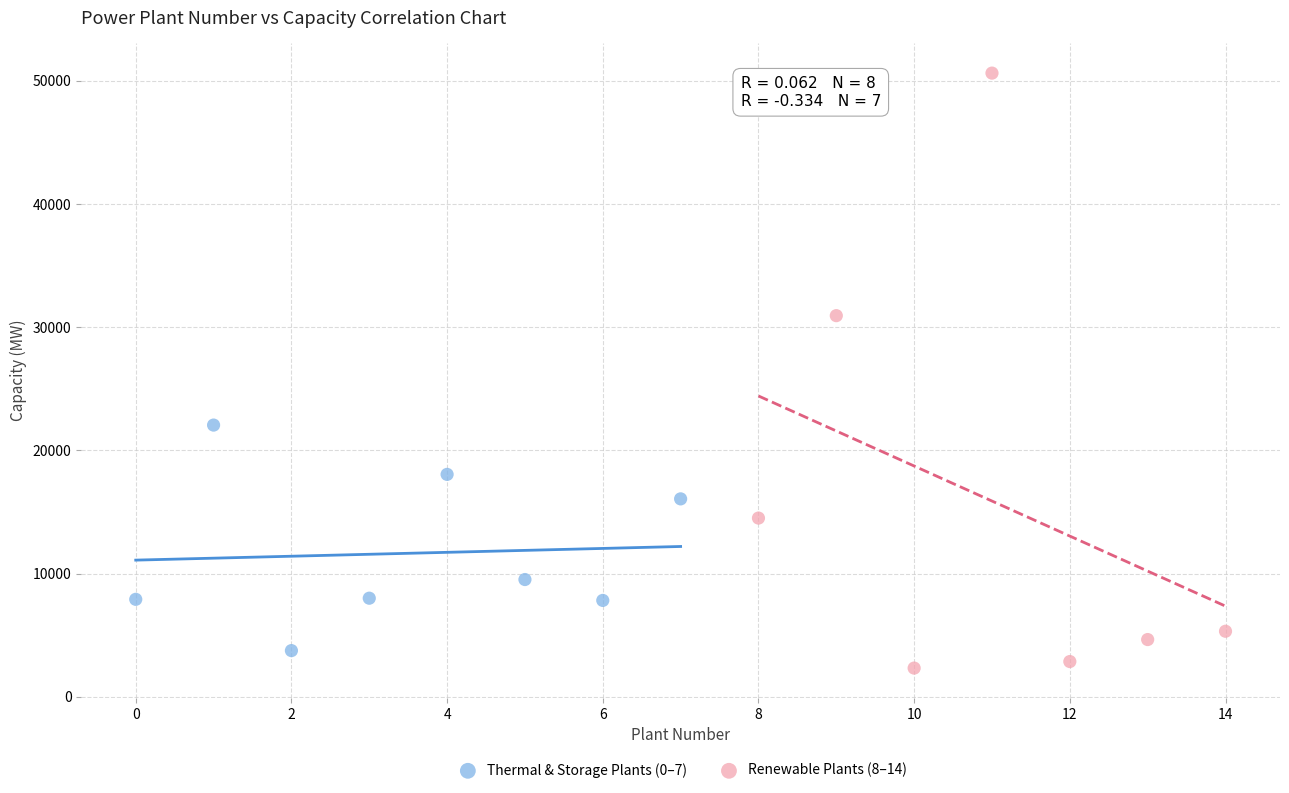

Which series reaches the minimum Y coordinate?

Renewable Plants (8–14)